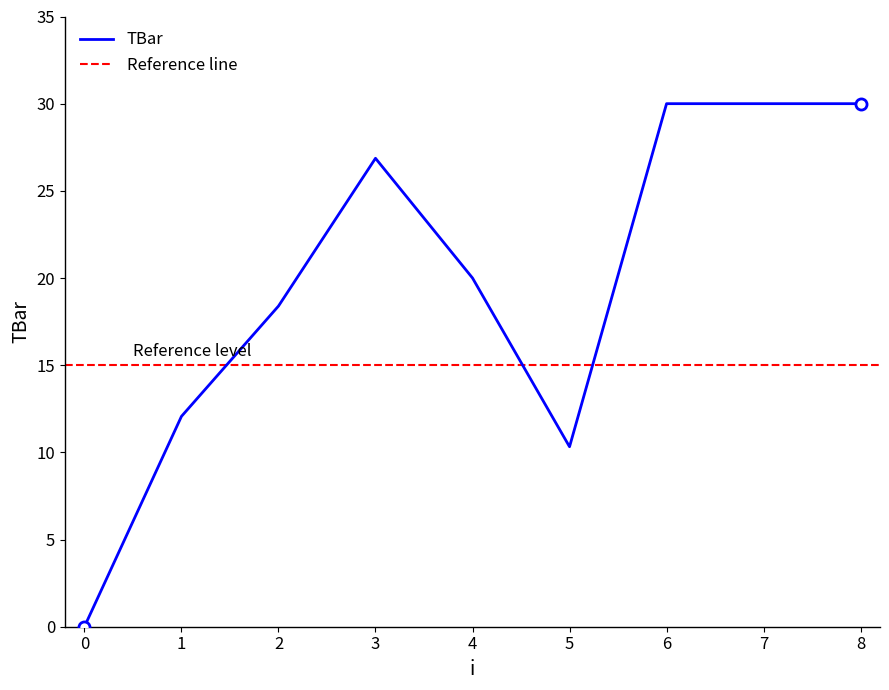

True or false: there are more than 1 points higher than both neighbors.

False